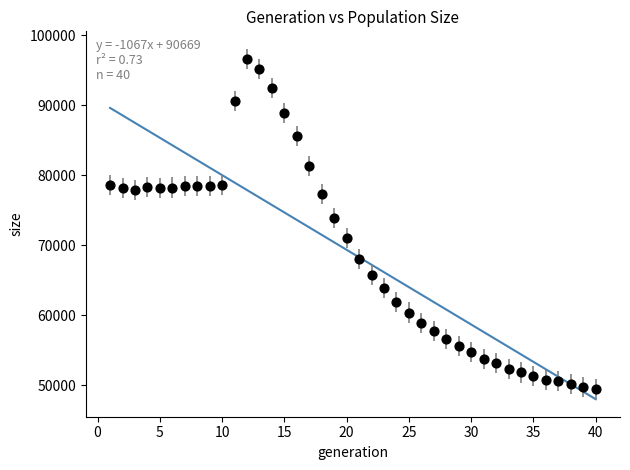

What Y value in the scatter plot is closest to 73049?

73894